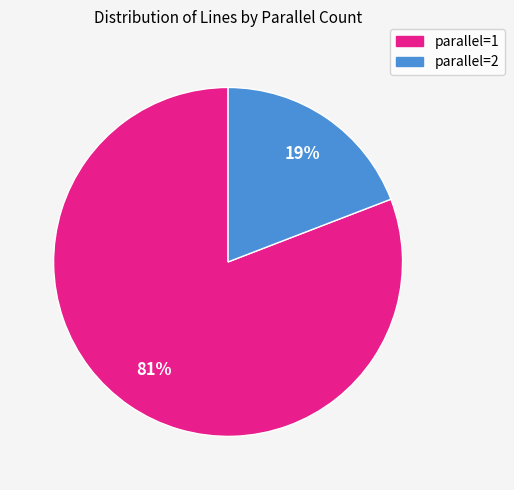

To the nearest percent, what is the difference between the largest and smallest slice percentages?

62%